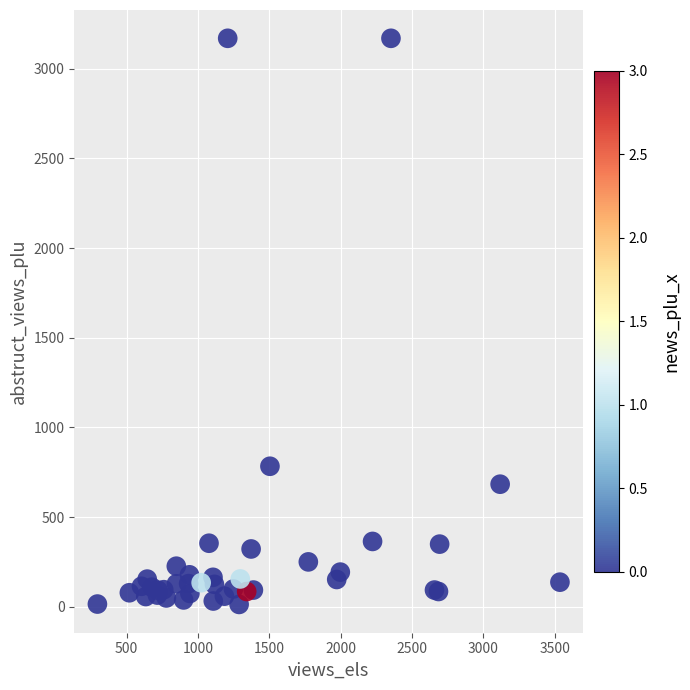

What Y value in the scatter plot is closest to 1591?

784